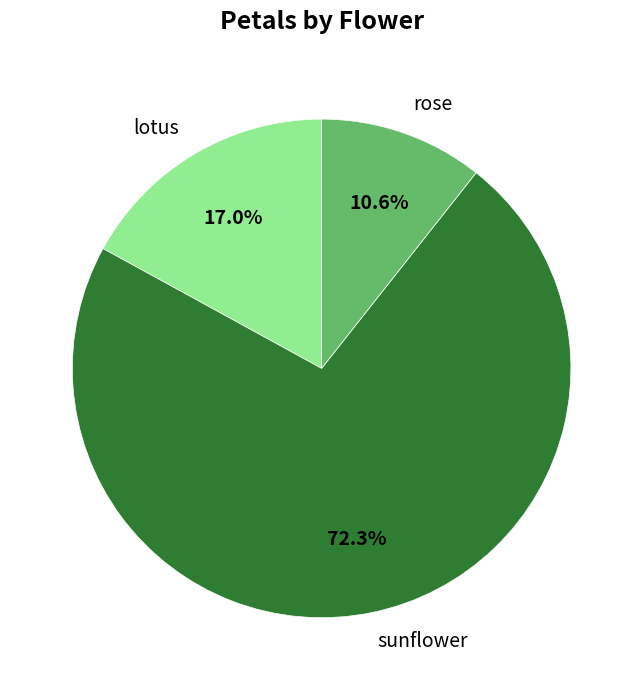

Which slice is the largest?

sunflower